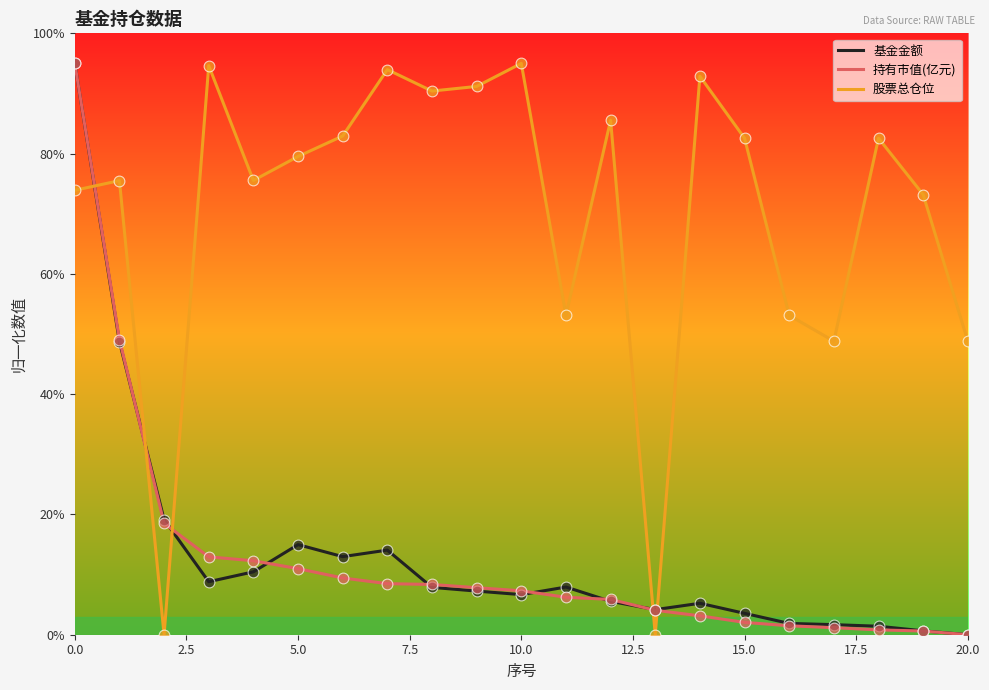

What are all the series names shown in the legend?

基金金额, 持有市值(亿元), 股票总仓位